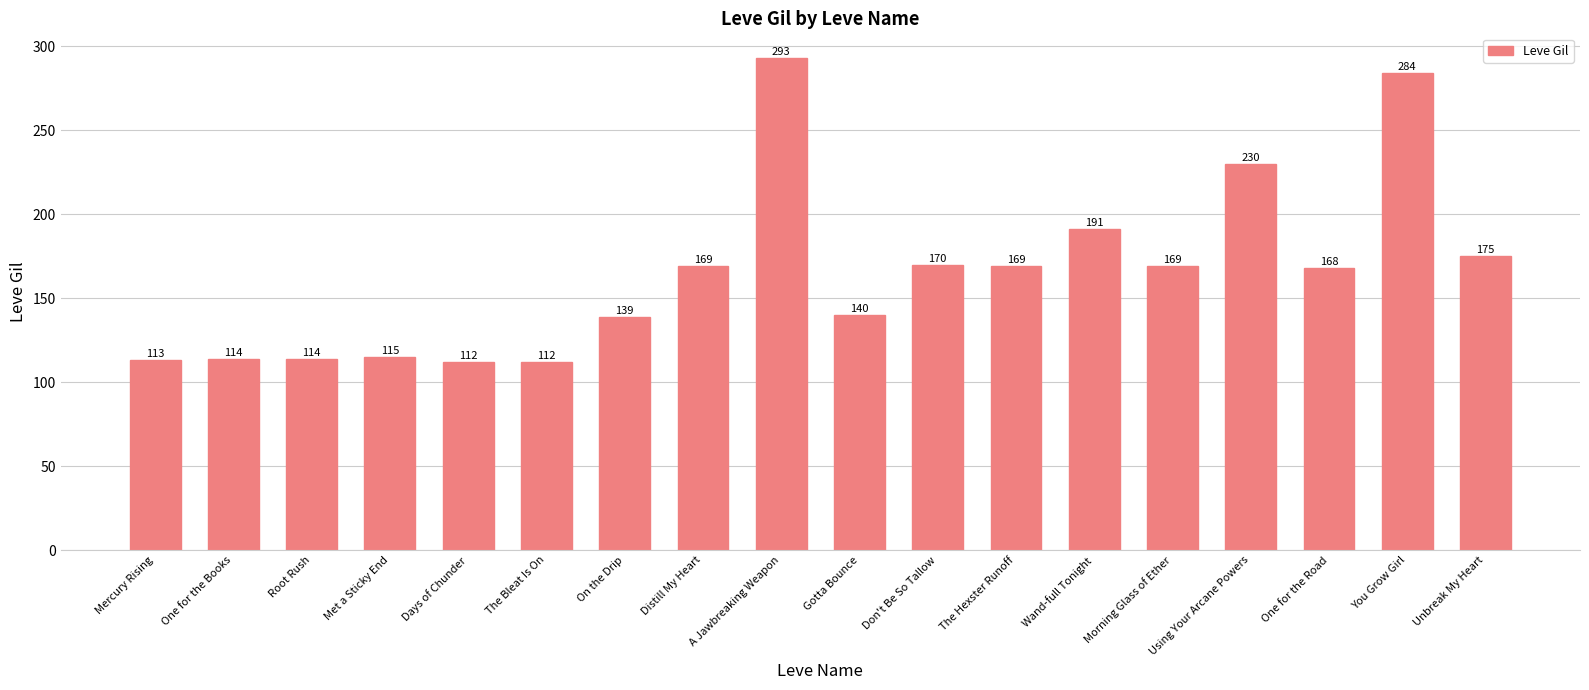

What is the label of the 13th bar from the left?

Wand-full Tonight